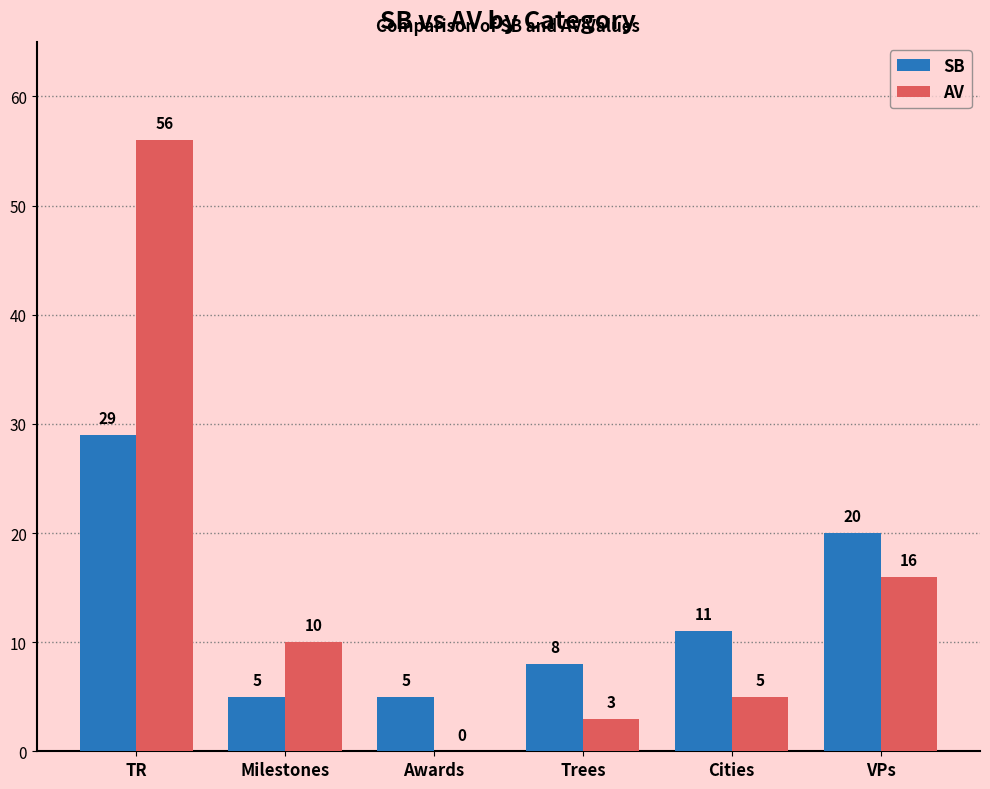

At which category is the sum across all series the highest?

TR